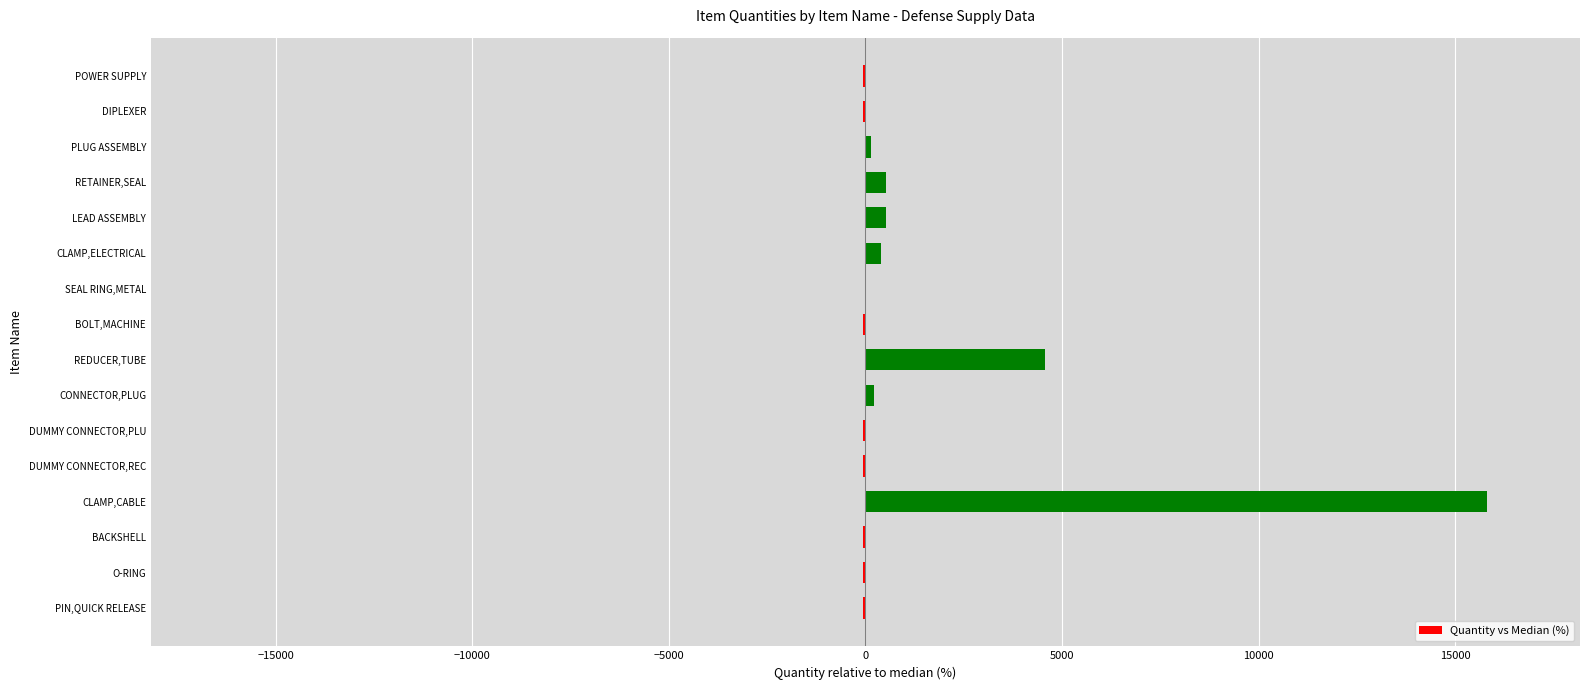

Does the chart contain any negative values?

Yes